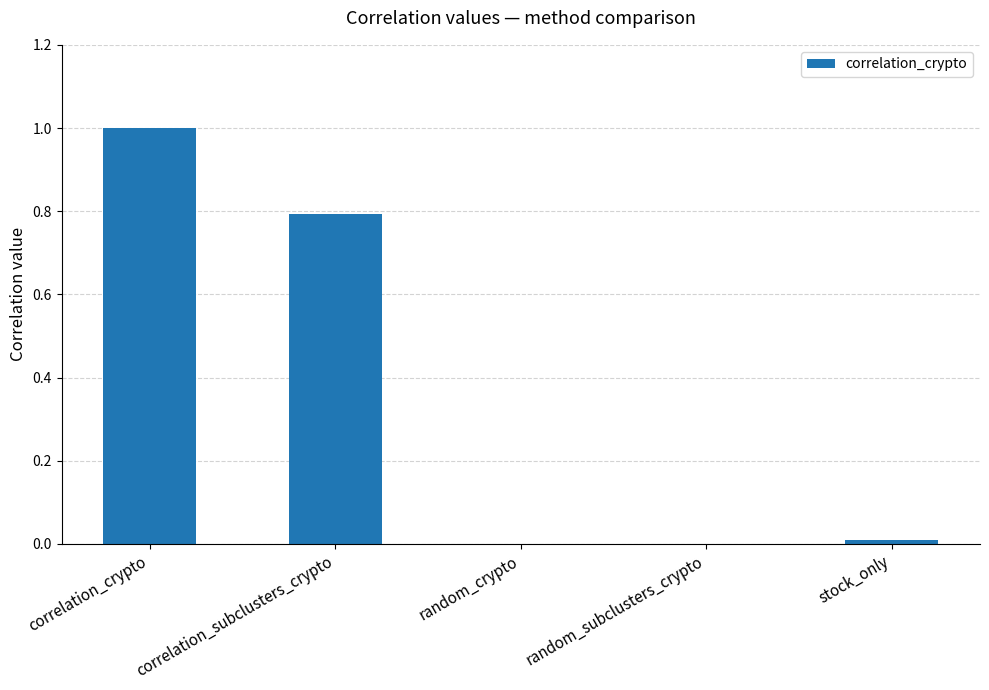

What is the sum of the values at correlation_crypto and random_crypto?

1.0